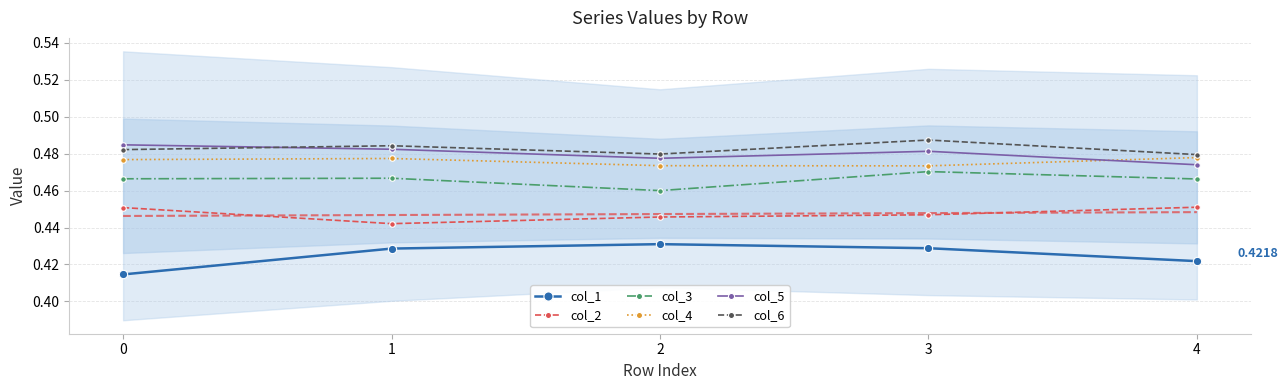

True or false: col_4 has a value of 0.6 at 0.

False